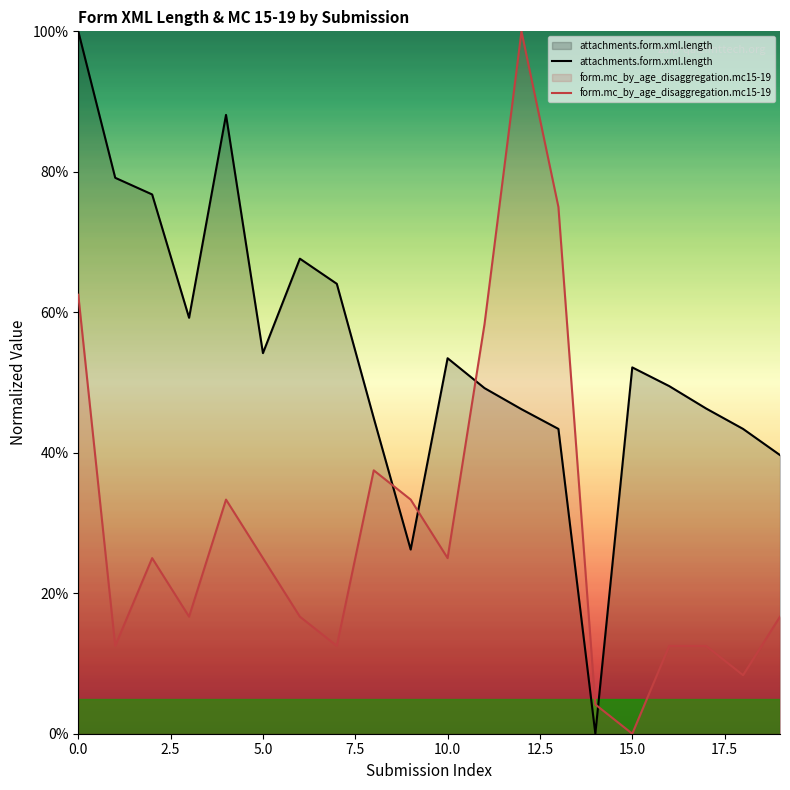

Reading left to right, what are all the values shown in this chart?

attachments.form.xml.length: 0=100.0	1=79.1	2=76.8	3=59.2	4=88.1	5=54.2	6=67.6	7=64.1	8=44.9	9=26.2	10=53.5	11=49.2	12=46.2	13=43.4	14=0.0	15=52.2	16=49.5	17=46.3	18=43.4	19=39.7
form.mc_by_age_disaggregation.mc15-19: 0=62.5	1=12.5	2=25.0	3=16.7	4=33.3	5=25.0	6=16.7	7=12.5	8=37.5	9=33.3	10=25.0	11=58.3	12=100.0	13=75.0	14=4.2	15=0.0	16=12.5	17=12.5	18=8.3	19=16.7